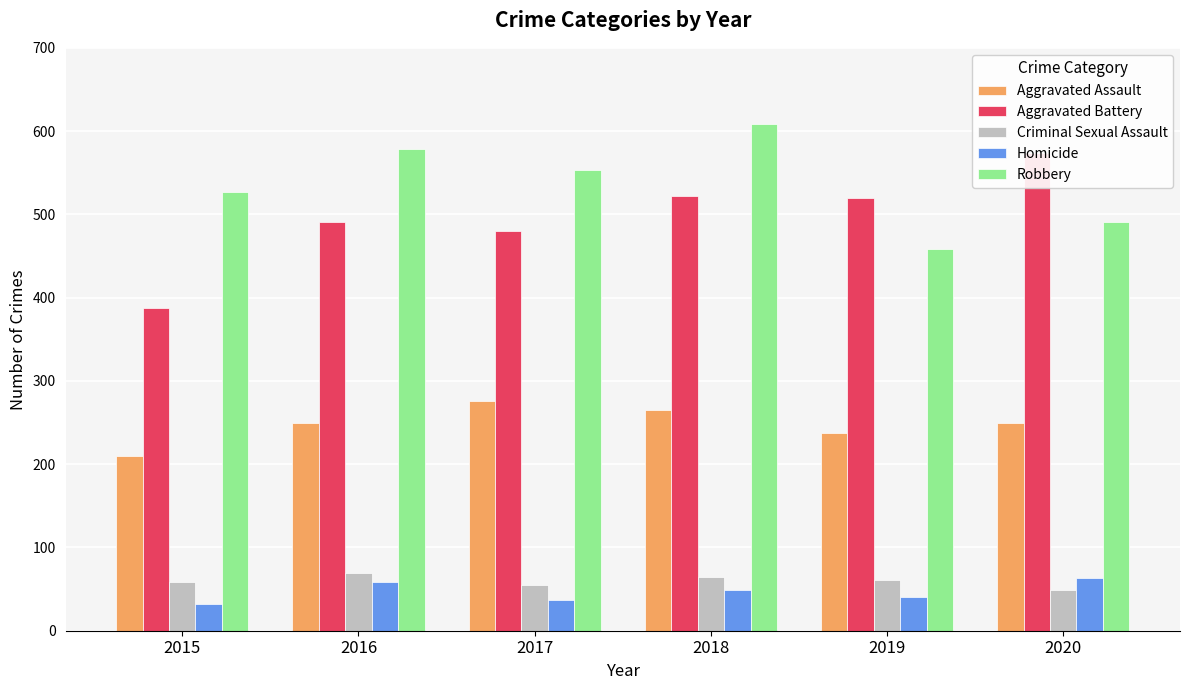

What is the lowest value of the Aggravated Battery series?

387